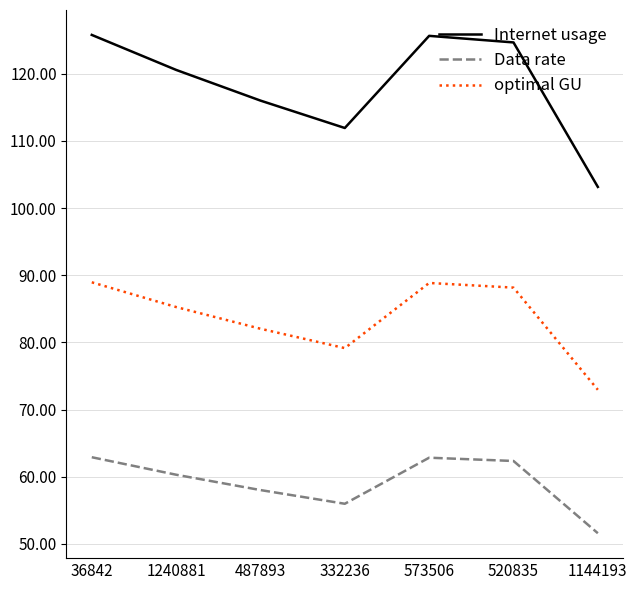

How many interior local peaks does the Data rate series have?

1